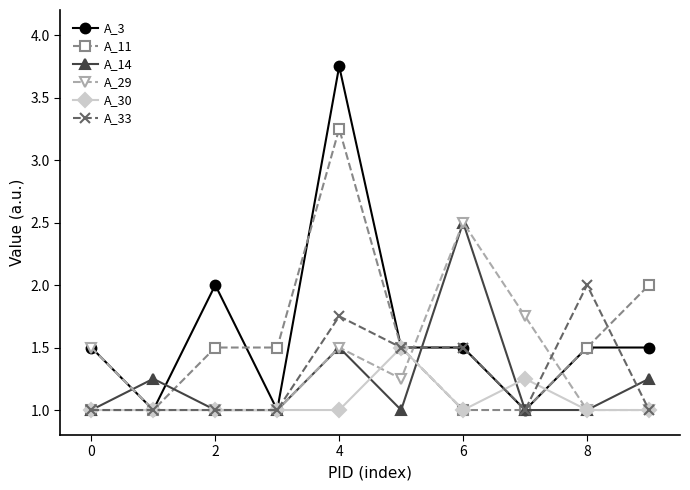

At how many categories does at least one series exceed 1?

10